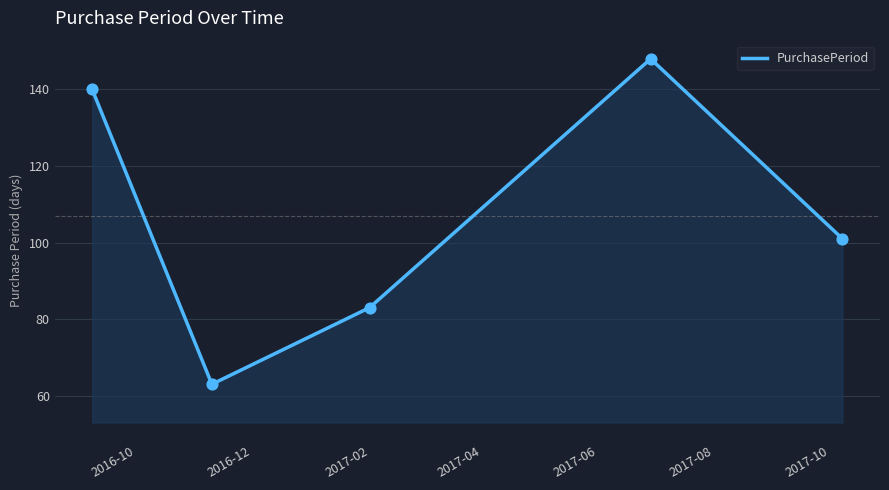

What is the greatest value displayed?

148